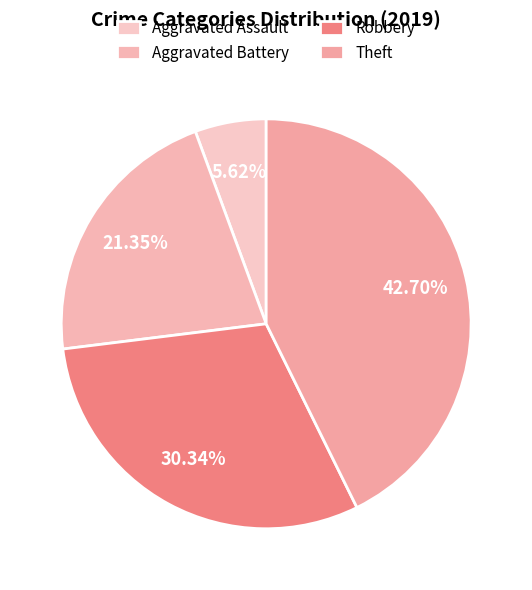

Is there any slice that represents more than half of the pie?

No